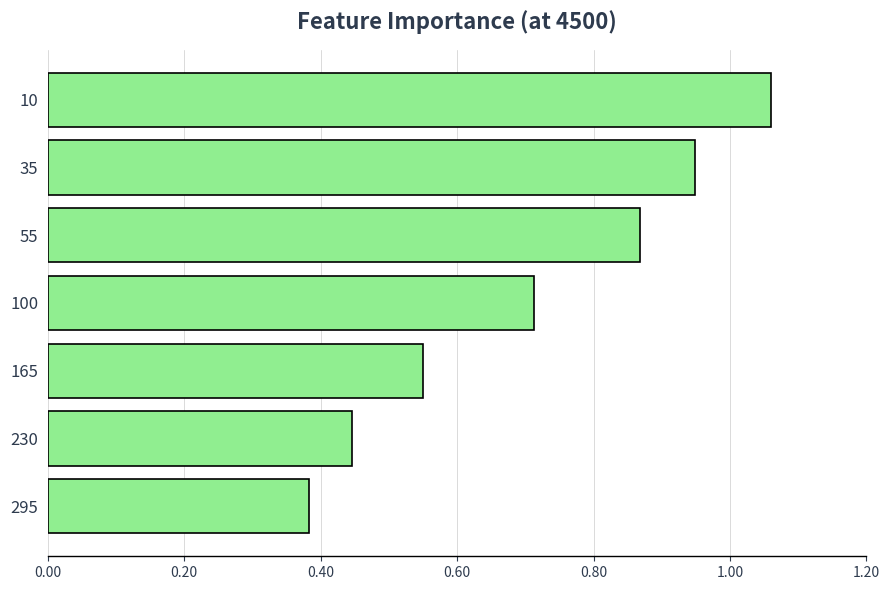

Count the number of data series in this chart.

1